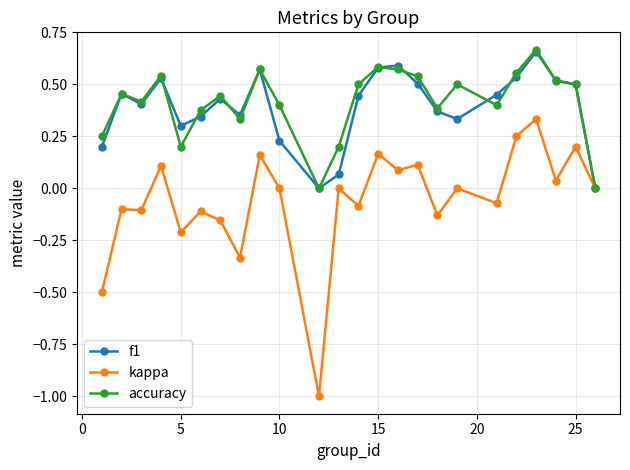

True or false: accuracy has more than 2 interior local peaks.

True